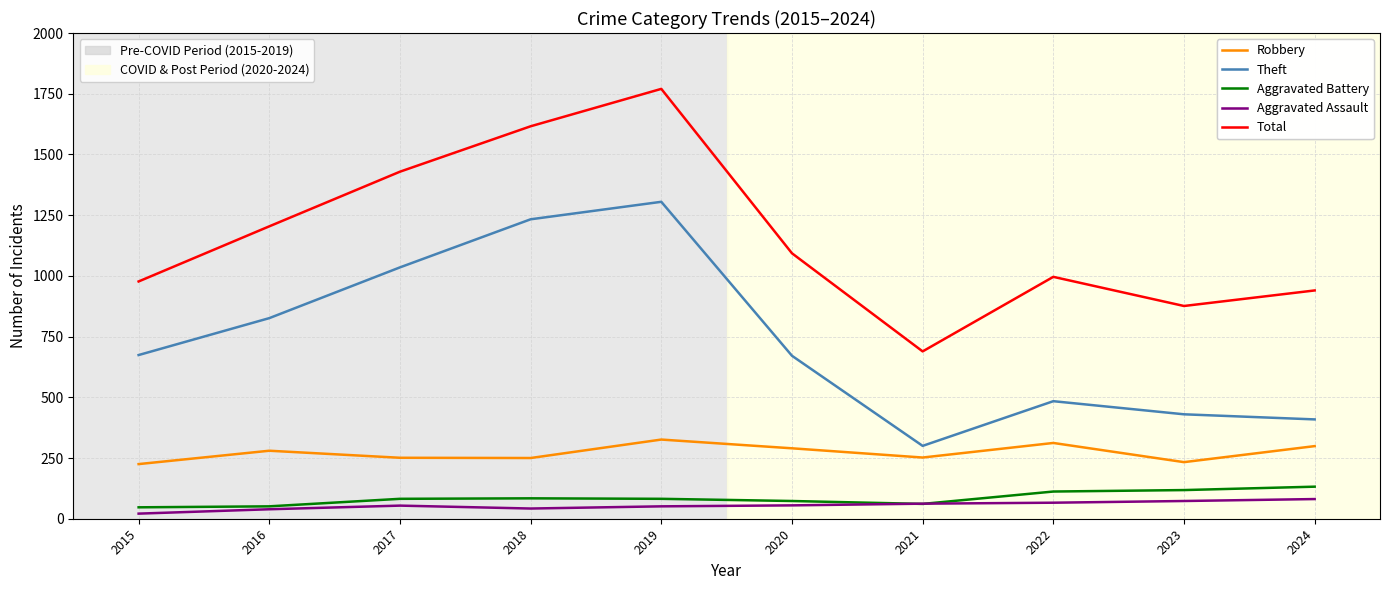

What is the spread (max minus min) of values at 2019?

1719